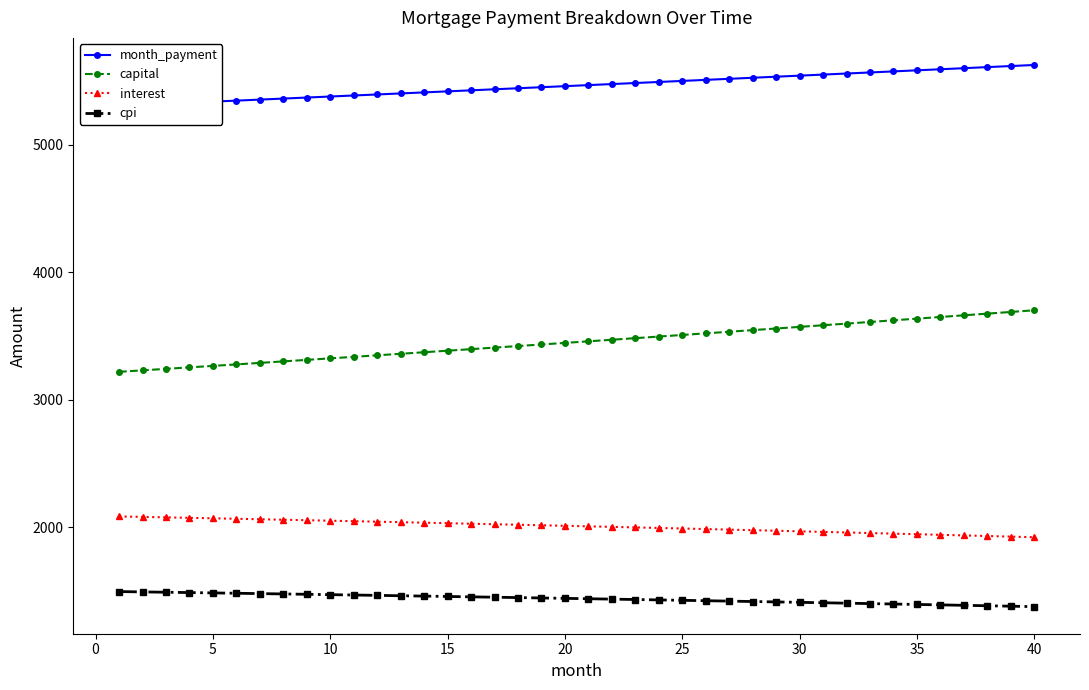

The value of interest at 40 is 1923.4. True or false?

True